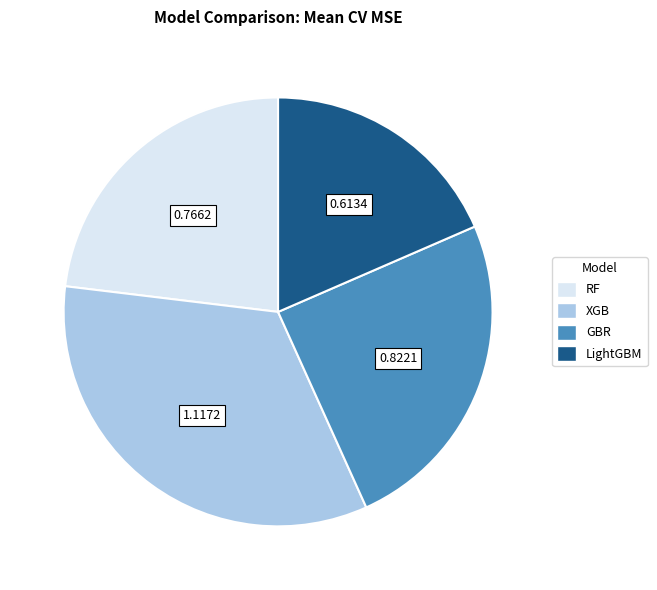

Do GBR and XGB together represent more than half of the pie?

Yes